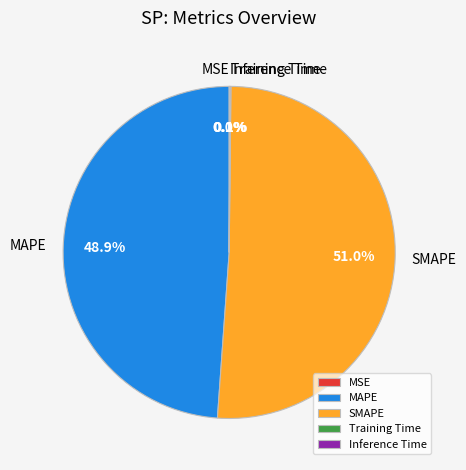

Which category has the biggest portion of the pie?

SMAPE